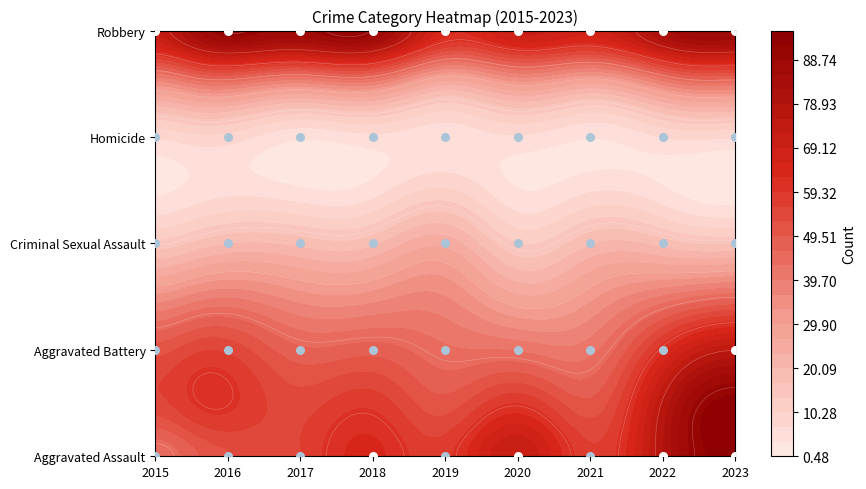

What is the sum of the Homicide values at 2022 and 2017?

8